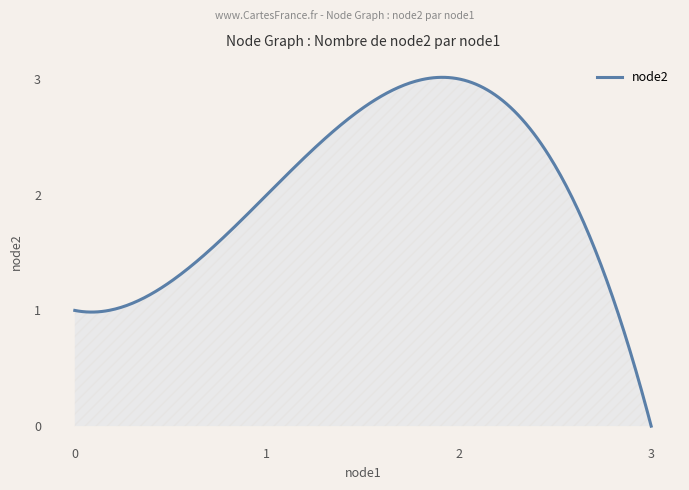

What is the value of the 3rd point from the left?

3